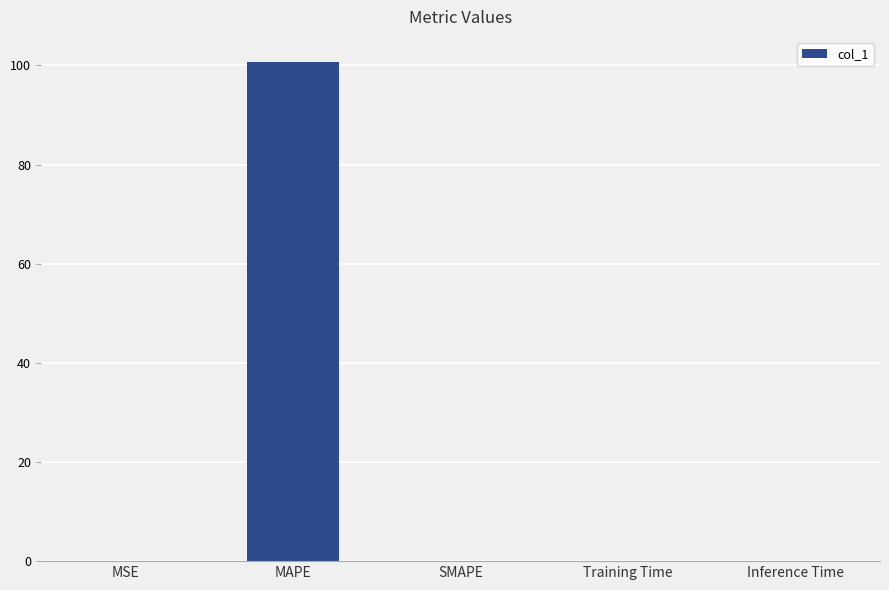

What is the sum of the values at MAPE and SMAPE?

100.7